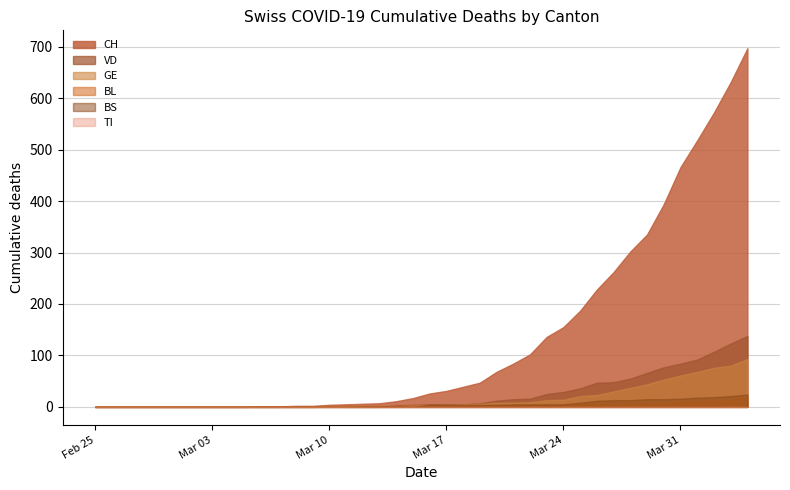

Rank the series by their maximum value, from highest to lowest.

CH, VD, GE, BS, BL, TI